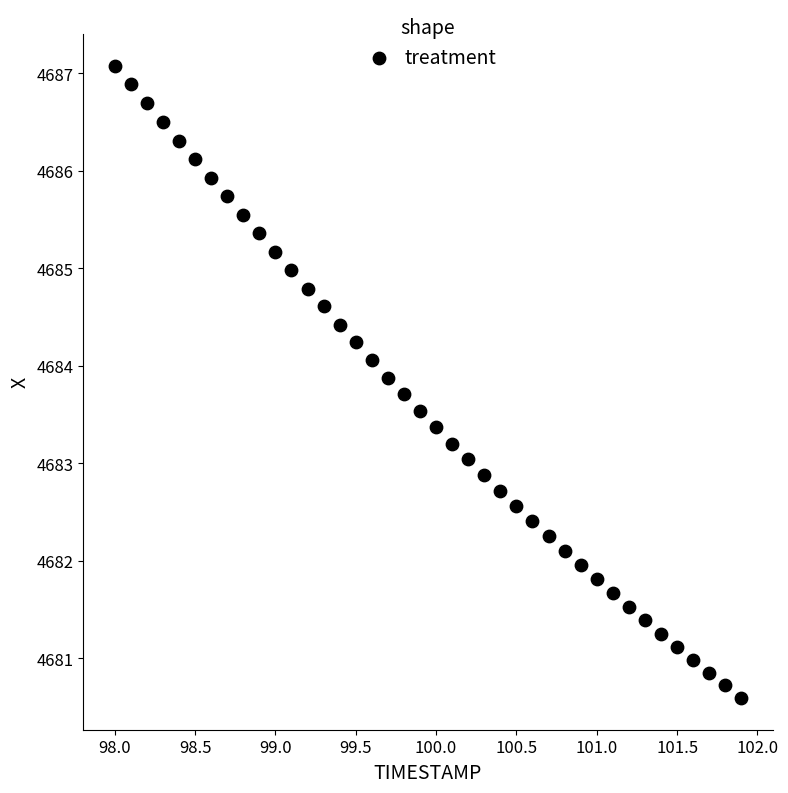

What is the range of Y values (max minus min)?

6.5